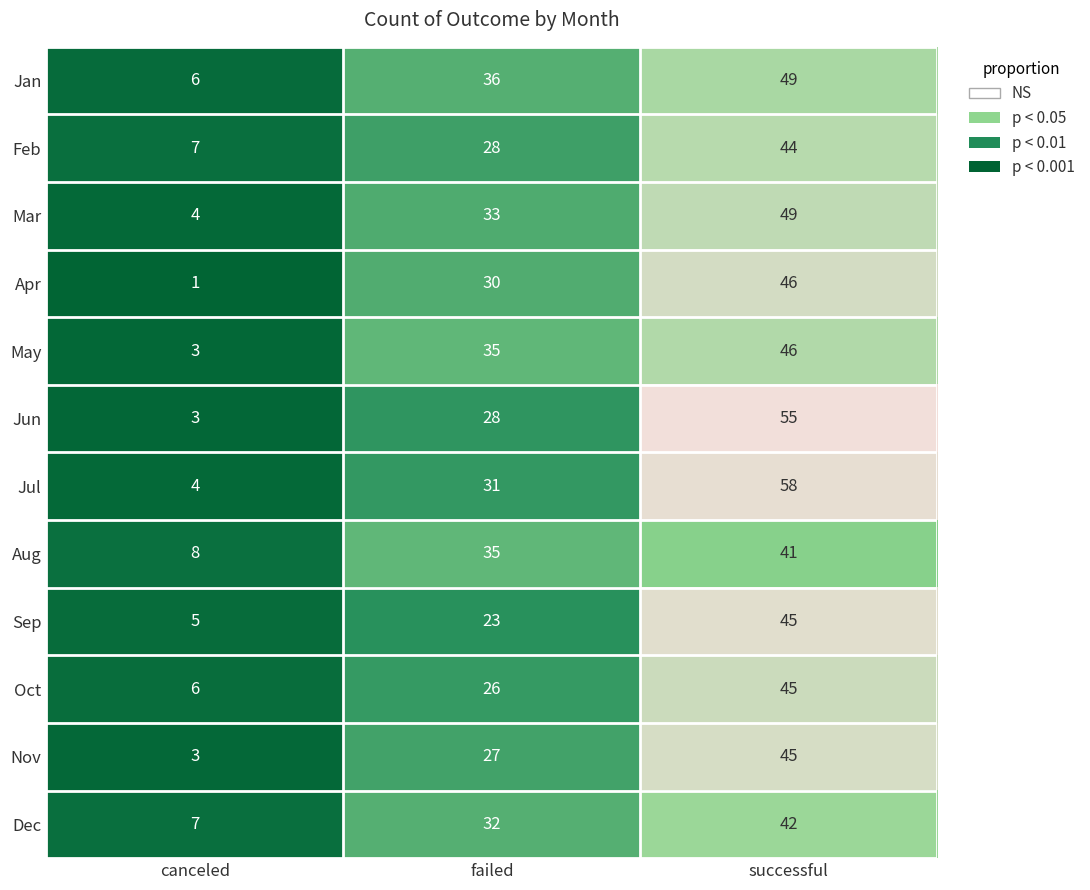

The Jun series shows 55 at successful. True or false?

True